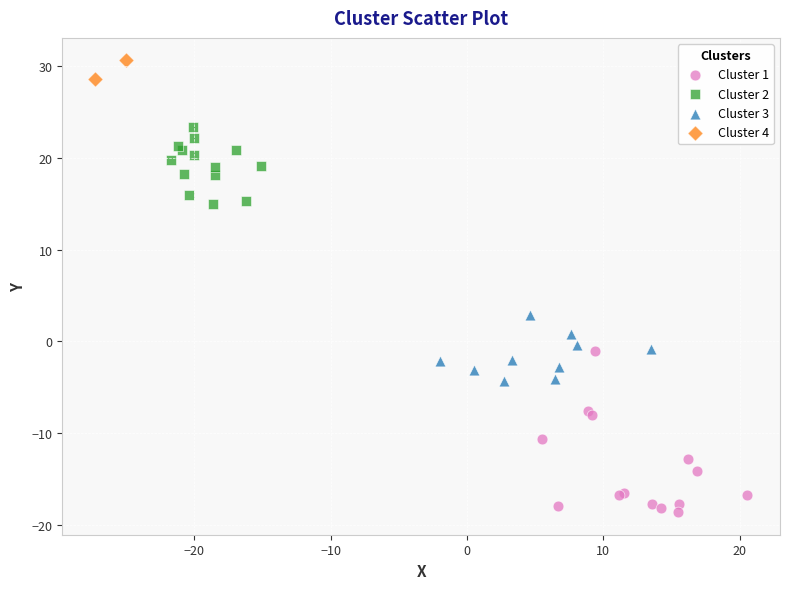

What are all the series names shown in the legend?

Cluster 1, Cluster 2, Cluster 3, Cluster 4